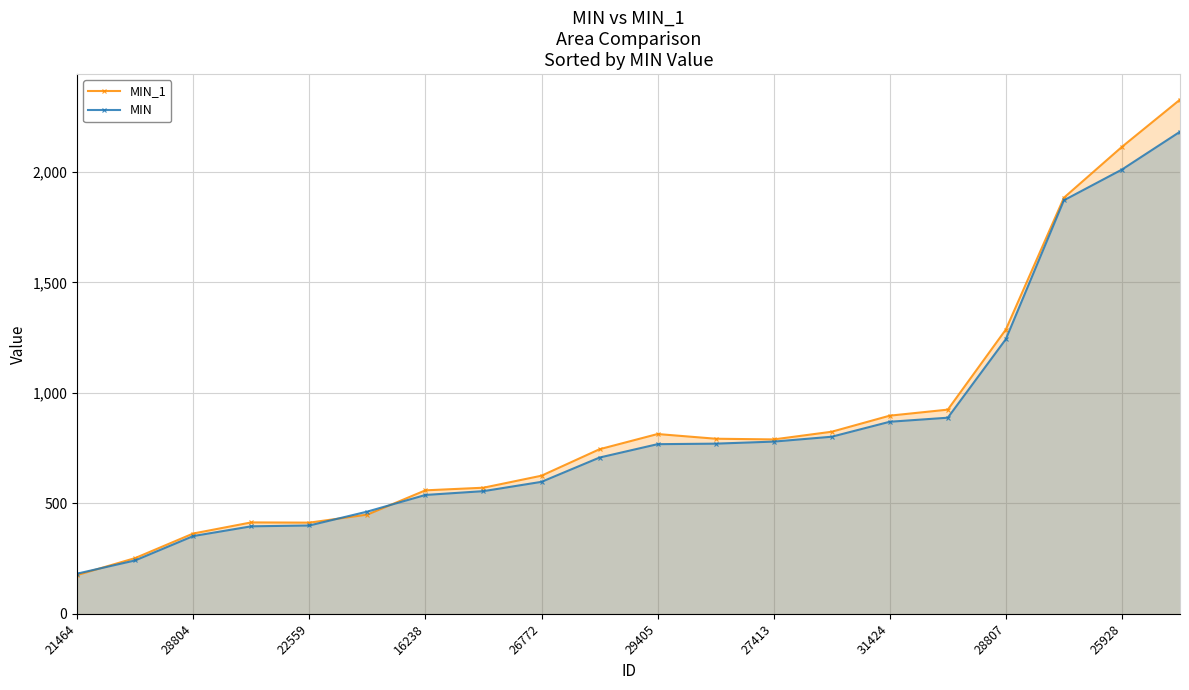

Is it true that MIN_1 equals 956.0 at 28807?

False